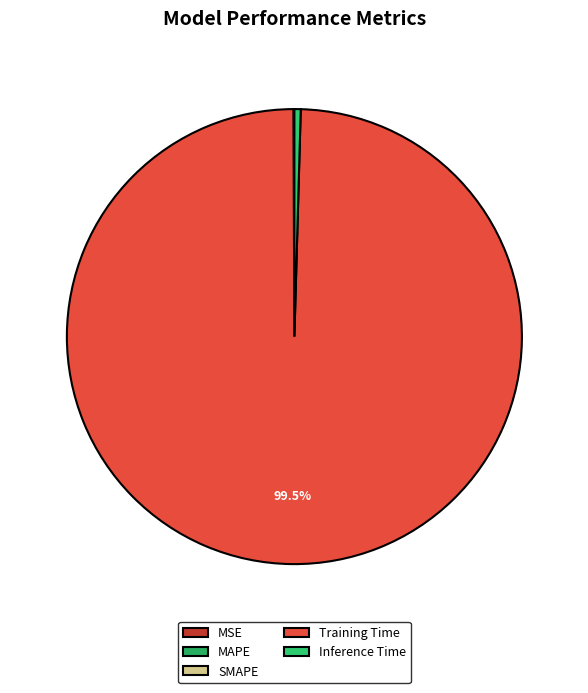

Which category has the biggest portion of the pie?

Training Time